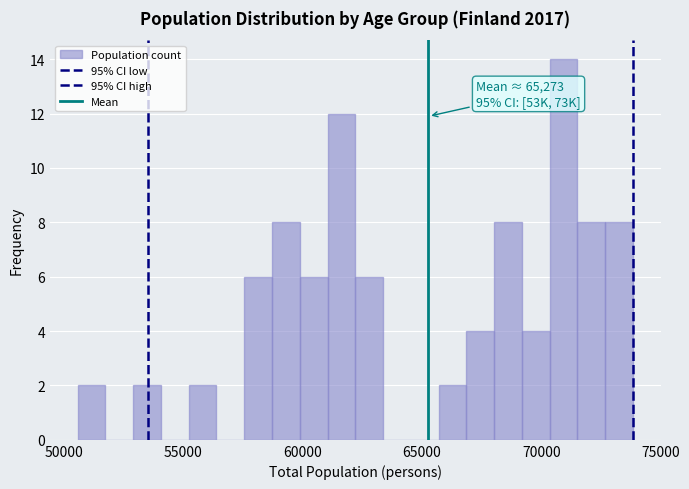

Around what value on the x-axis is the tallest bar? Give the approximate position of its centre, as read against the axis.

71000